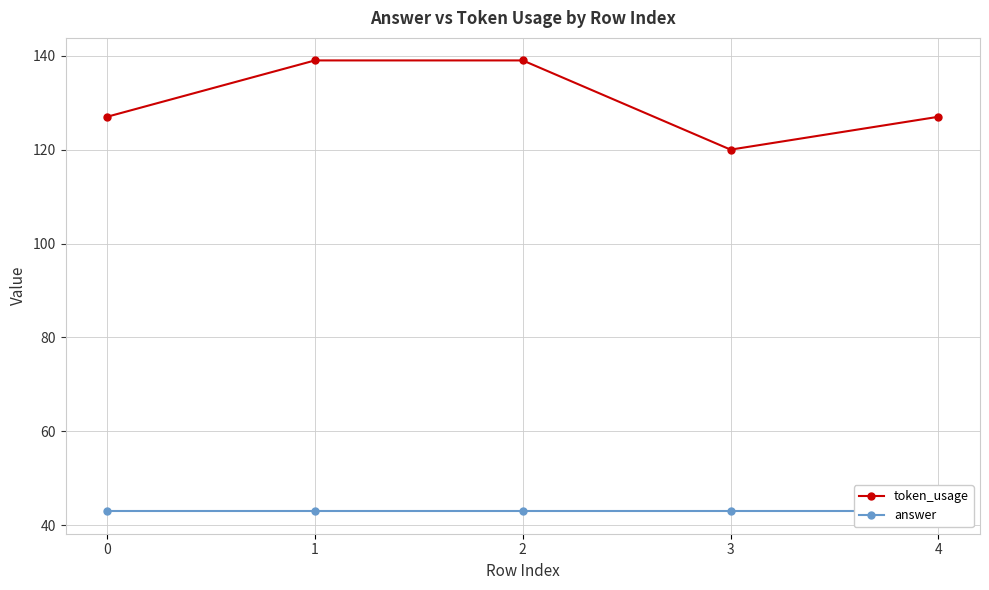

True or false: token_usage has a value of 139 at 2.

True